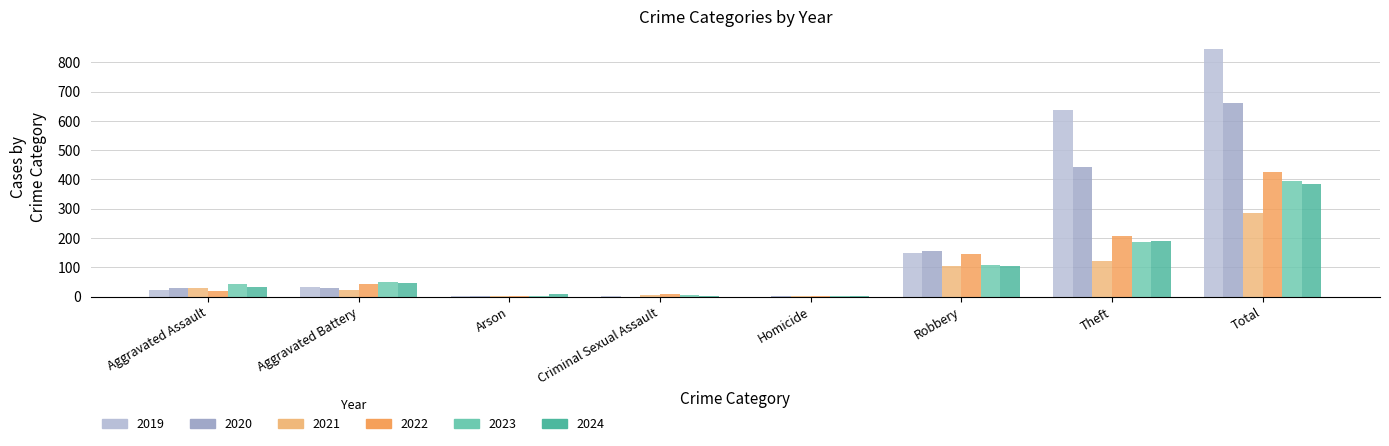

At how many categories does at least one series exceed 188?

2